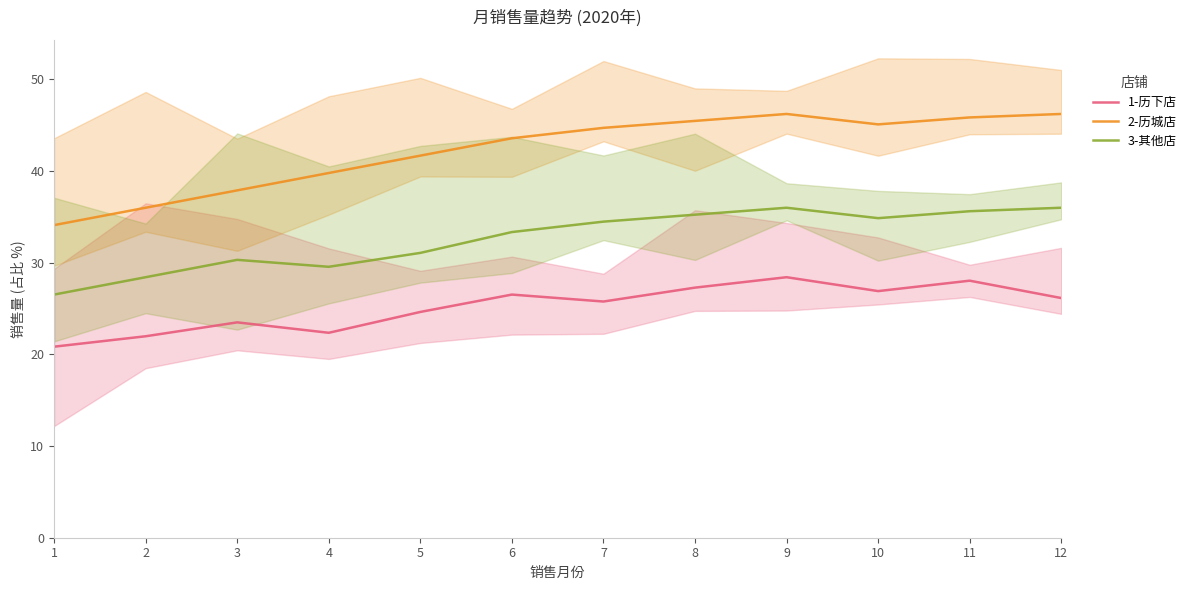

True or false: 1-历下店 and 3-其他店 intersect in this chart.

False